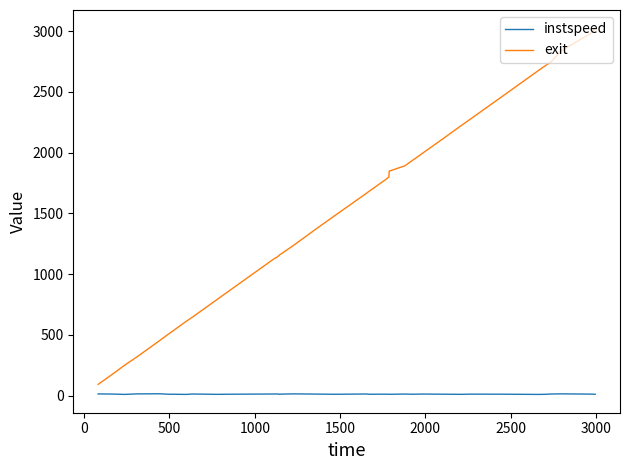

Rank the series by their average value, from lowest to highest.

instspeed, exit